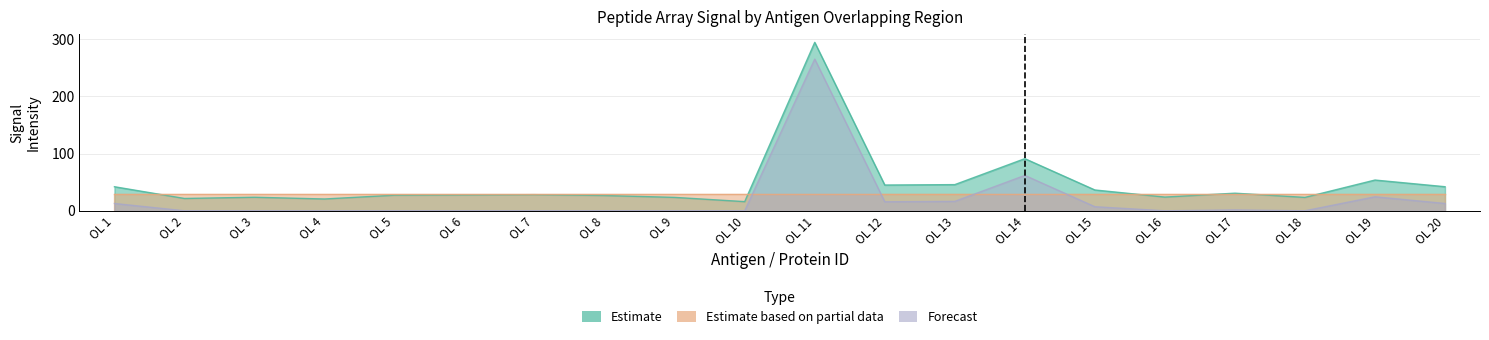

True or false: Red Raw Mean and Red Foreground Mean cross at least once.

False